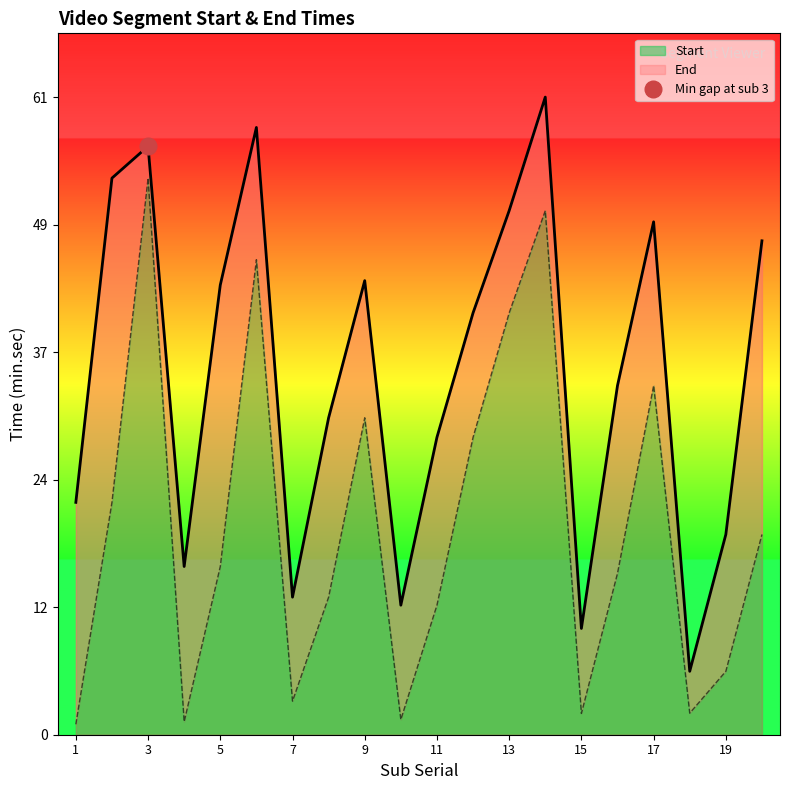

At which label does Start reach its peak?

3